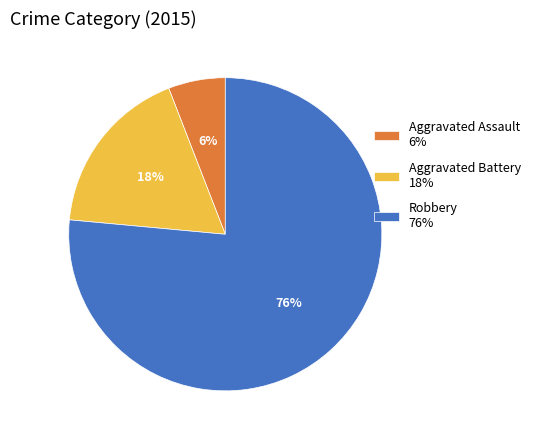

Rank the categories by value from lowest to highest.

Aggravated Assault, Aggravated Battery, Robbery